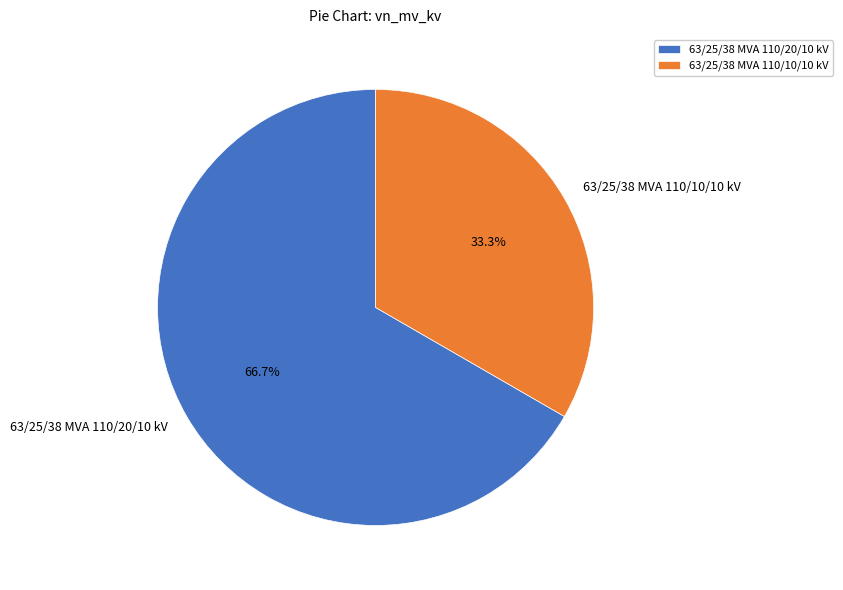

To the nearest percent, what is the difference between the 63/25/38 MVA 110/20/10 kV and 63/25/38 MVA 110/10/10 kV slice percentages?

33%